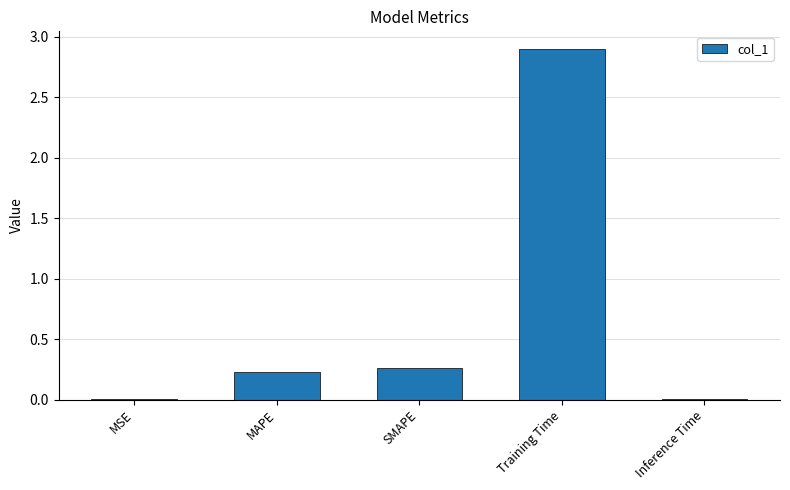

The chart shows a value of 4.6 at Training Time. True or false?

False